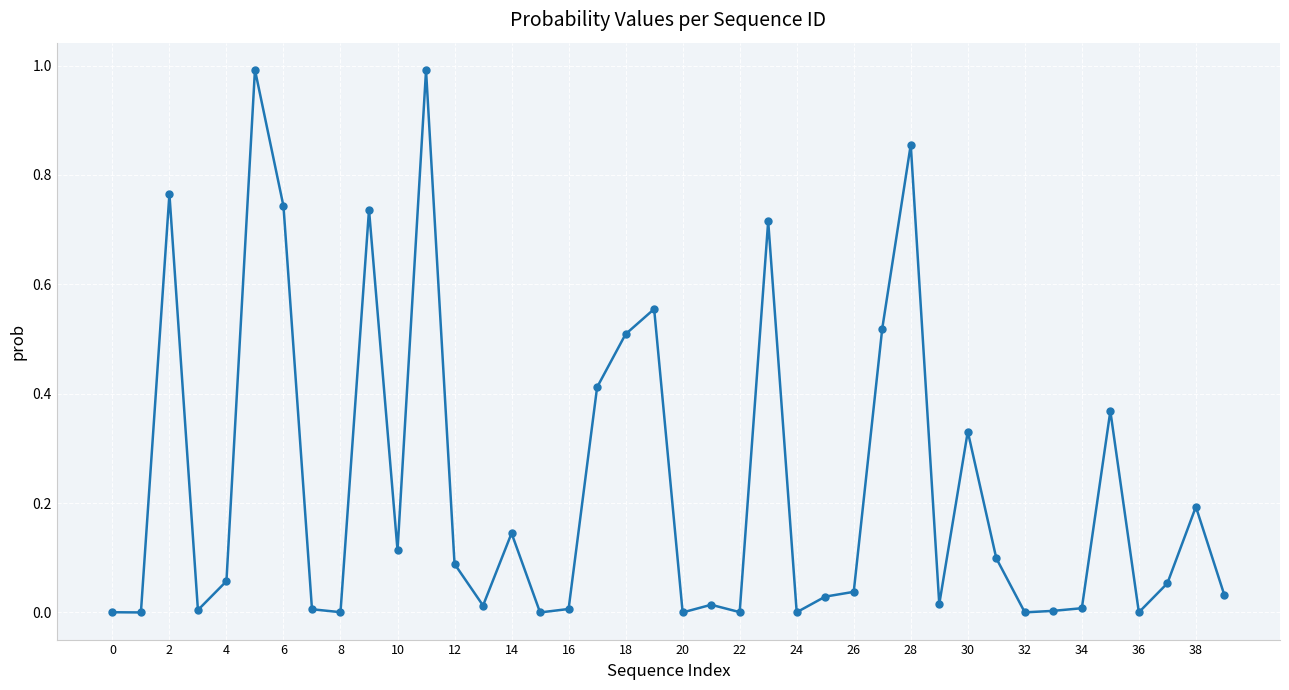

What is the difference between the second highest and minimum values?

1.0